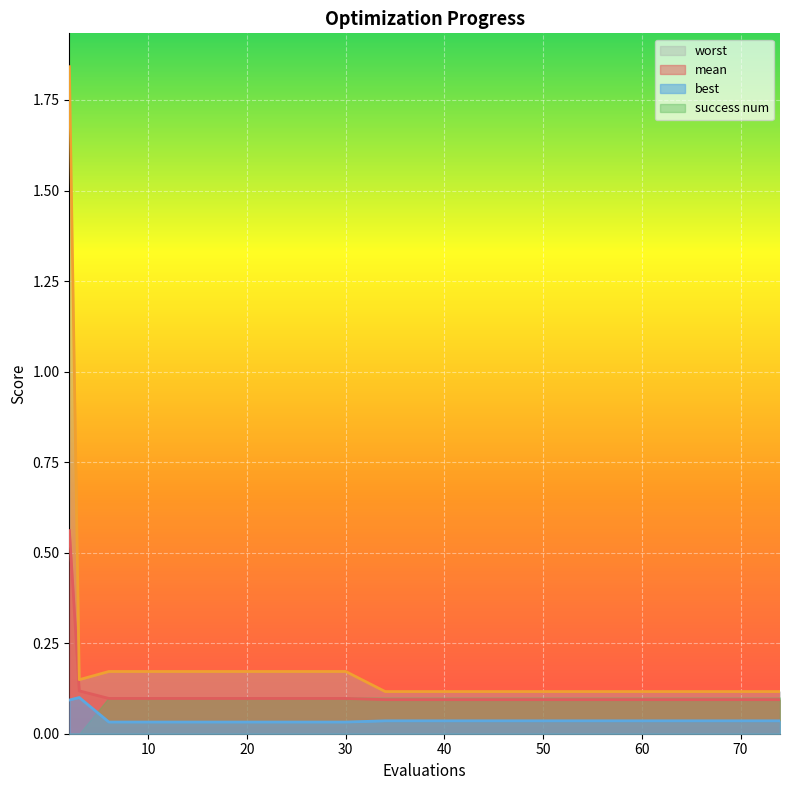

True or false: mean has a value of 0.1 at 66.

True